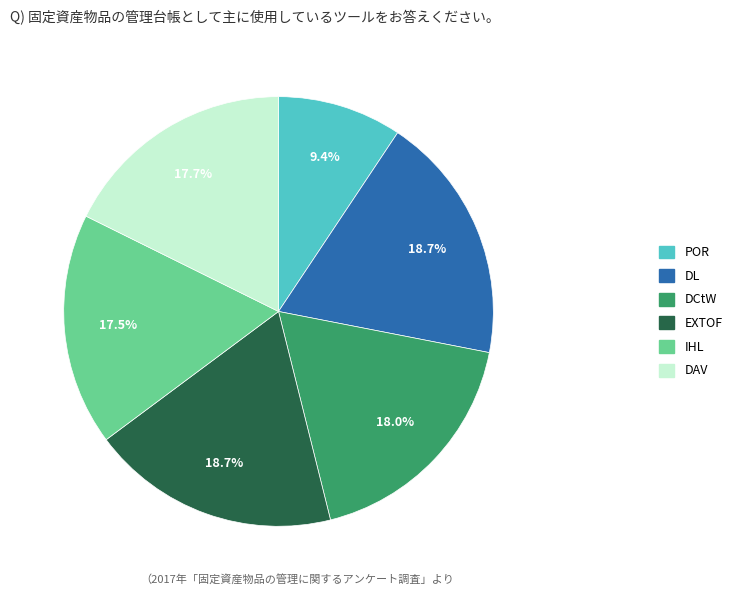

Is there any slice that represents more than half of the pie?

No